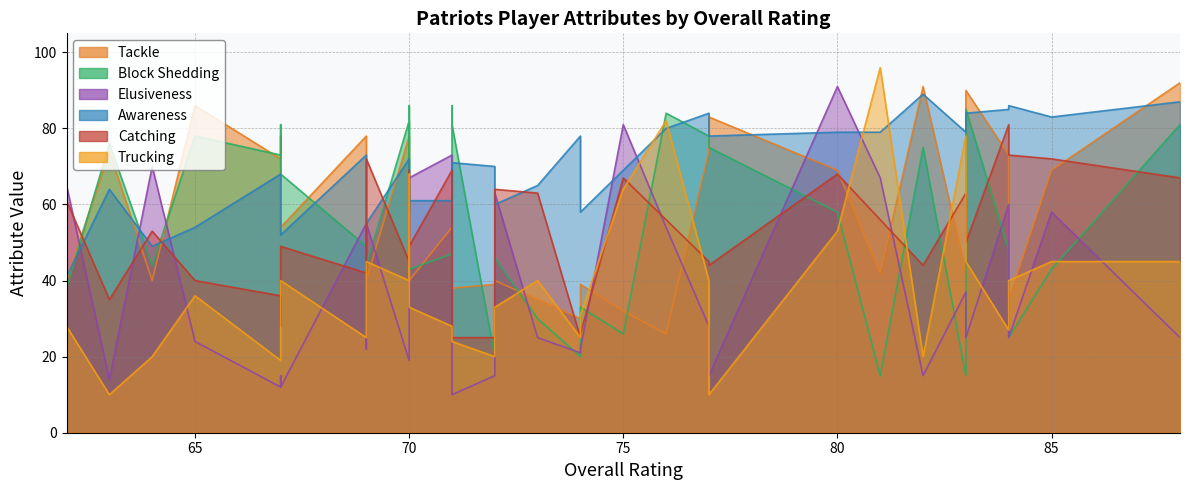

Where do Catching and Awareness first cross each other?

62 and 63